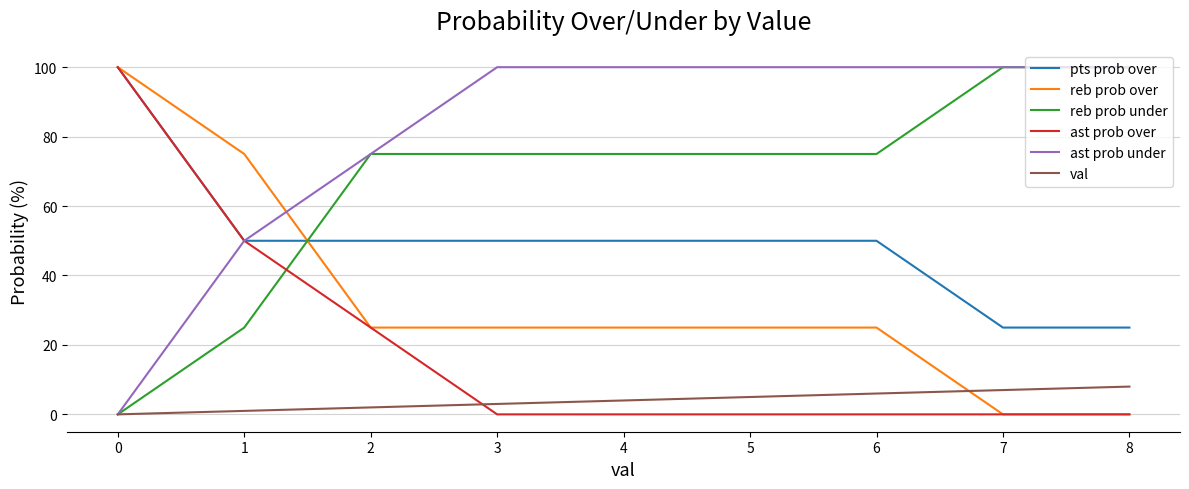

What is the difference between the maximum and second lowest values in the reb prob over series?

100